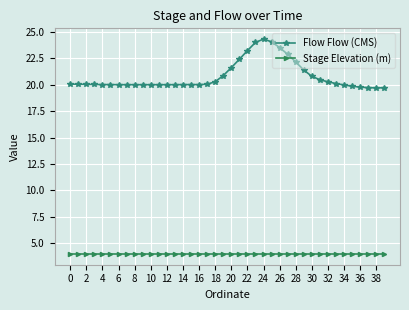

What is the difference between the second highest and second lowest values in the Flow Flow (CMS) series?

4.3